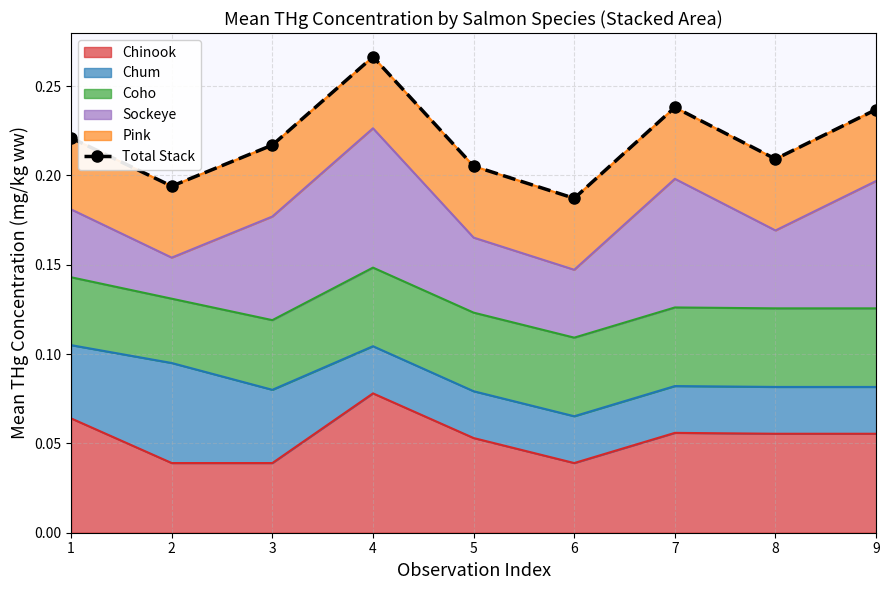

What value does the data have at 2?

0.2